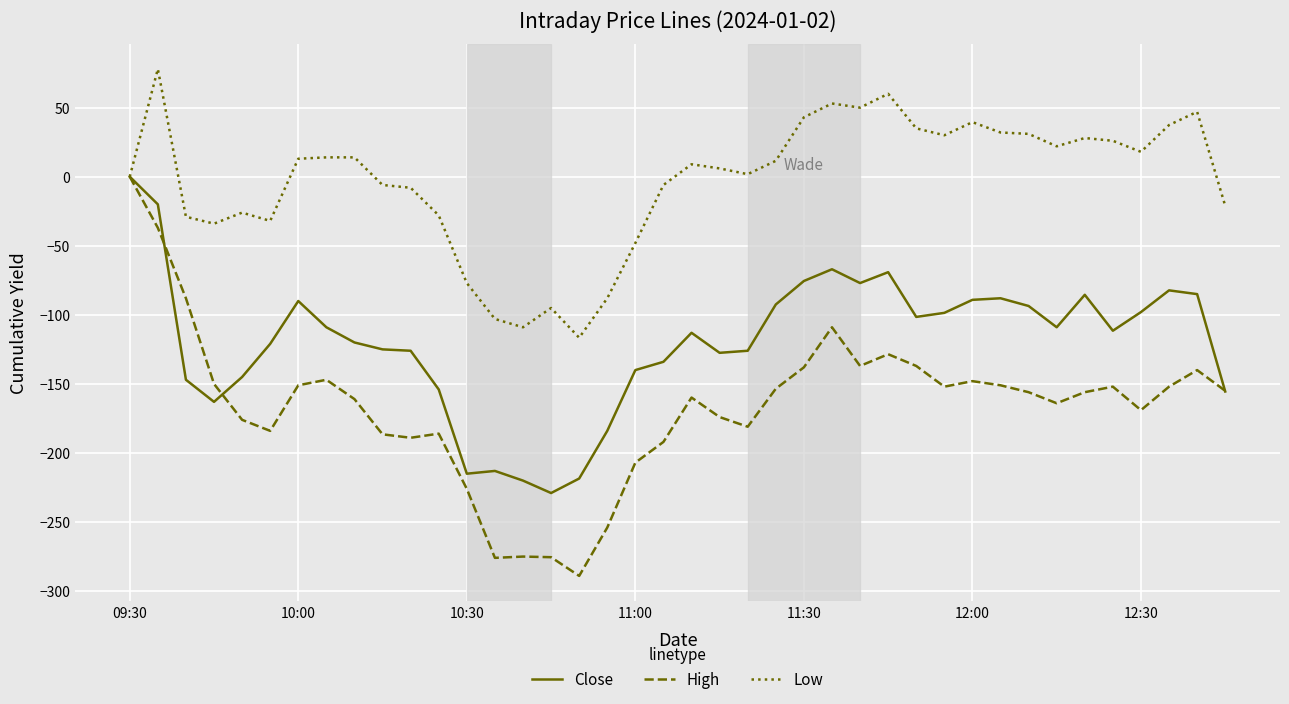

How many values in Close are below zero?

39